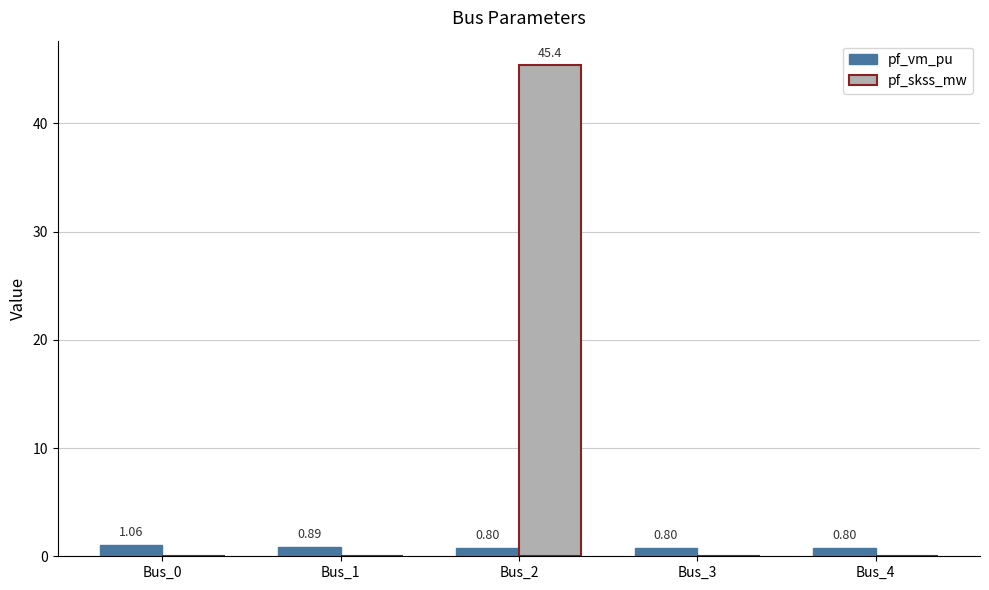

Count the number of categories in the chart.

5